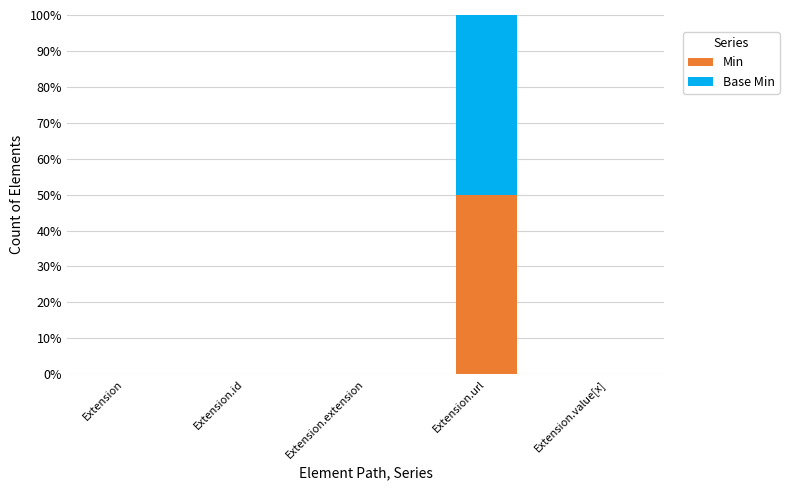

Are the bars grouped side by side (vs. stacked)?

No